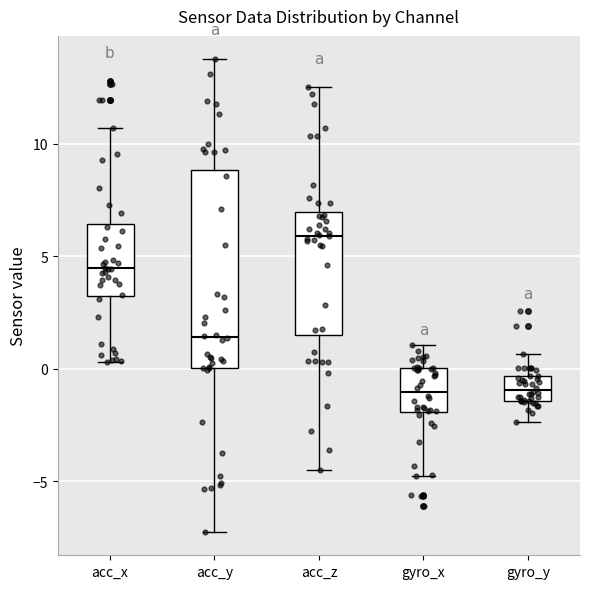

Reading left to right, transcribe this box plot: for each box, give where its median line is, the range the box spans, and where its two whiskers end, as read against the y-axis. The values are not printed on the chart, so give them approximately, as read against the axis.

acc_x: median 4.5, box 3.0 to 6.5, whiskers 0.5 to 10.5
acc_y: median 1.5, box 0.0 to 9.0, whiskers -7.0 to 14.0
acc_z: median 6.0, box 1.5 to 7.0, whiskers -4.5 to 12.5
gyro_x: median -1.0, box -2.0 to 0.0, whiskers -5.0 to 1.0
gyro_y: median -1.0, box -1.5 to -0.5, whiskers -2.5 to 0.5